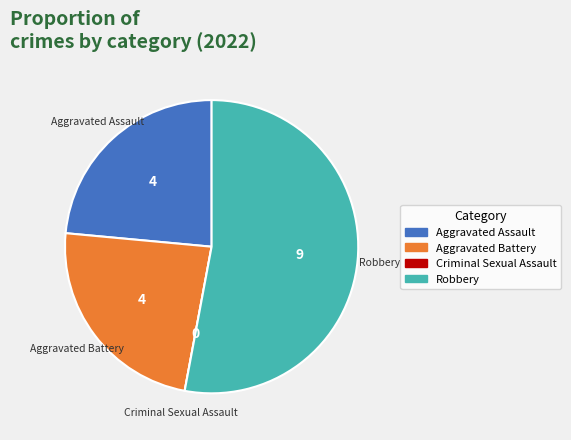

Which has a higher value, Aggravated Battery or Robbery?

Robbery